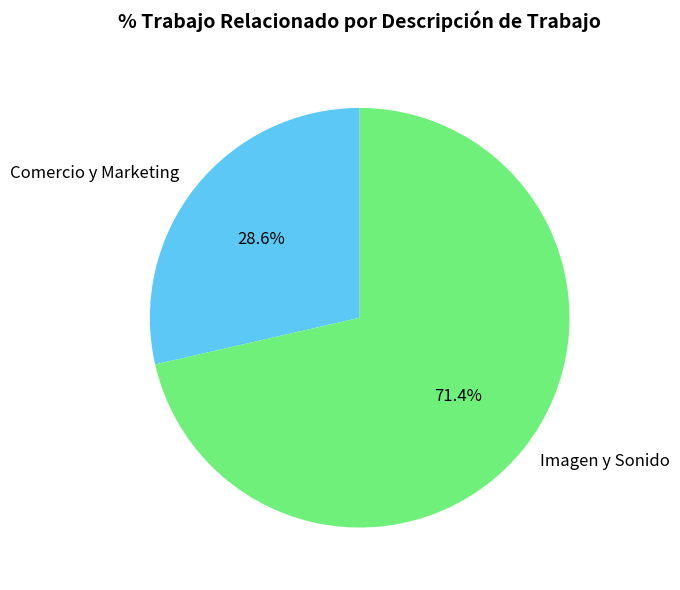

Approximately how many times larger is the value at Comercio y Marketing compared to Imagen y Sonido?

0.4